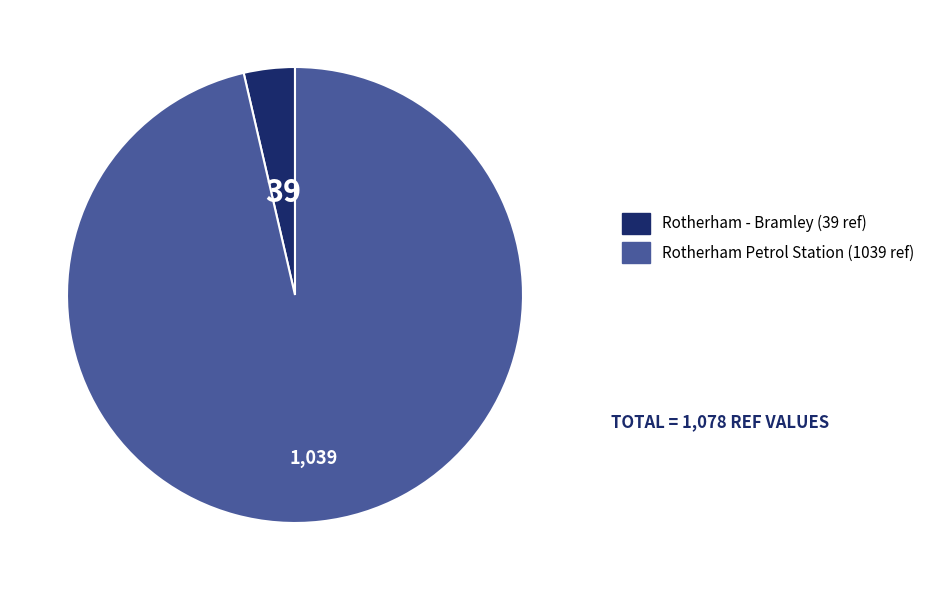

How many slices are in this pie chart?

2